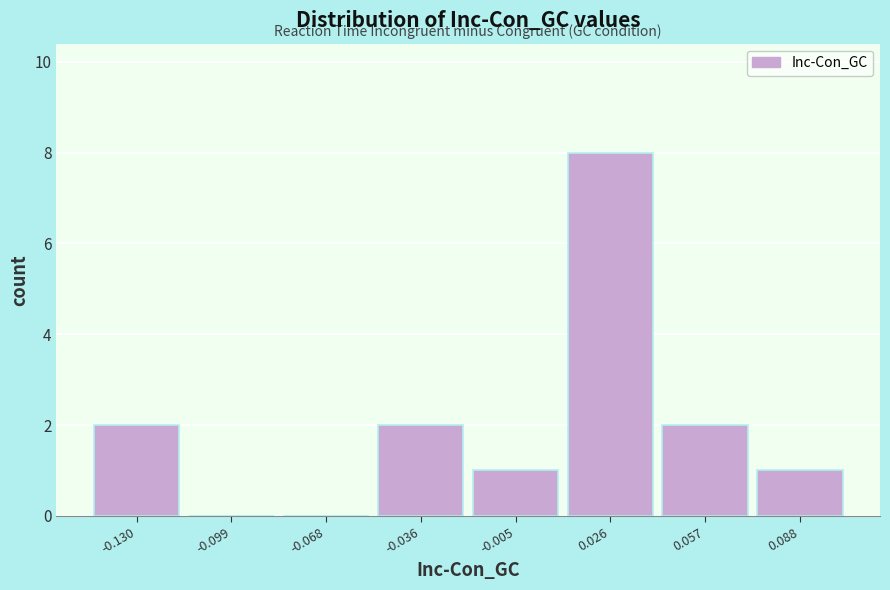

Reading left to right, list every bar in this chart as the range it spans on the x-axis followed by its height. Neither the bar edges nor the heights are printed on the chart, so give them approximately, as read against the axes.

-0.145 to -0.115: 2
-0.115 to -0.085: 0
-0.085 to -0.050: 0
-0.050 to -0.020: 2
-0.020 to 0.010: 1
0.010 to 0.040: 8
0.040 to 0.070: 2
0.070 to 0.105: 1